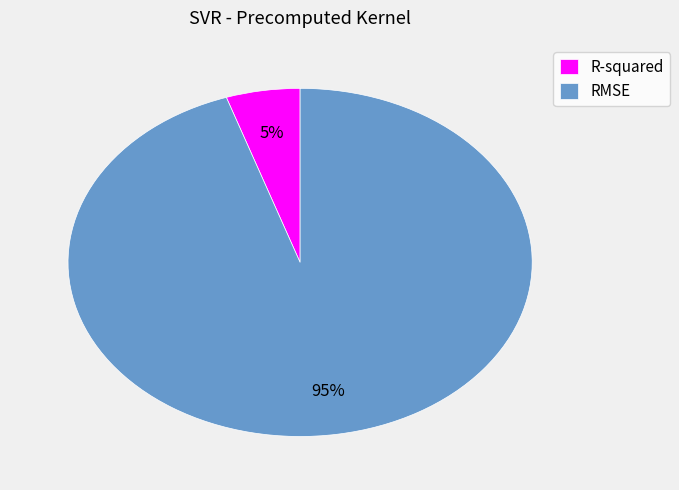

Count the number of slices in the pie.

2